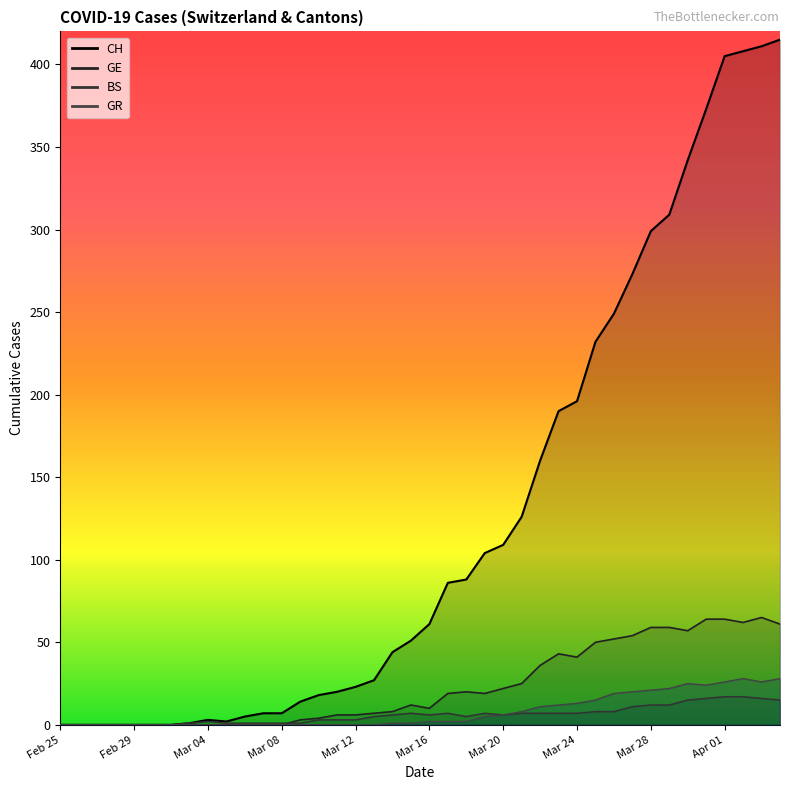

True or false: GR and CH cross at least once.

False